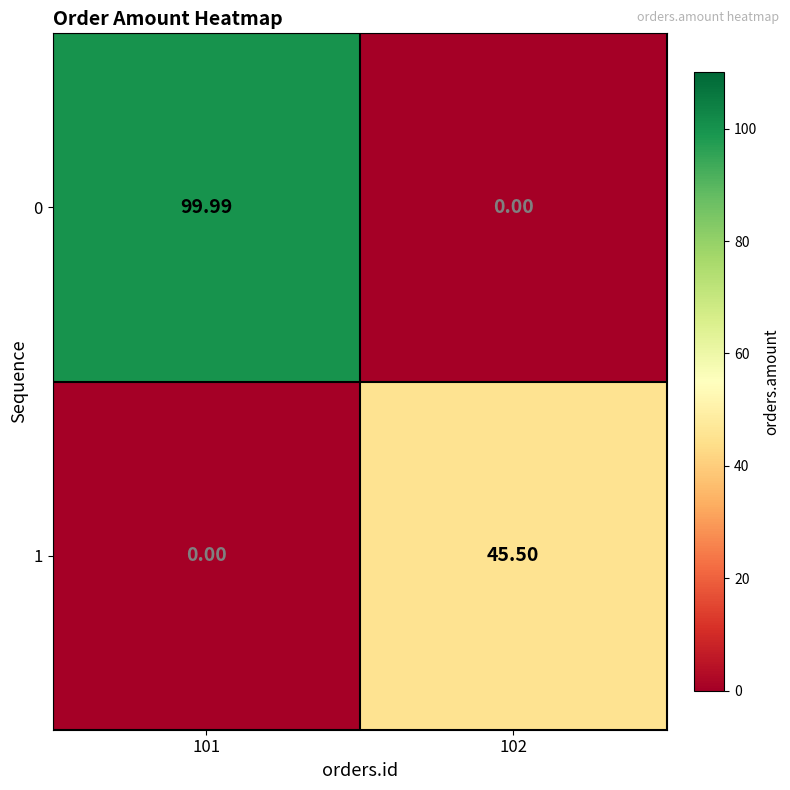

Count the number of categories in the chart.

2